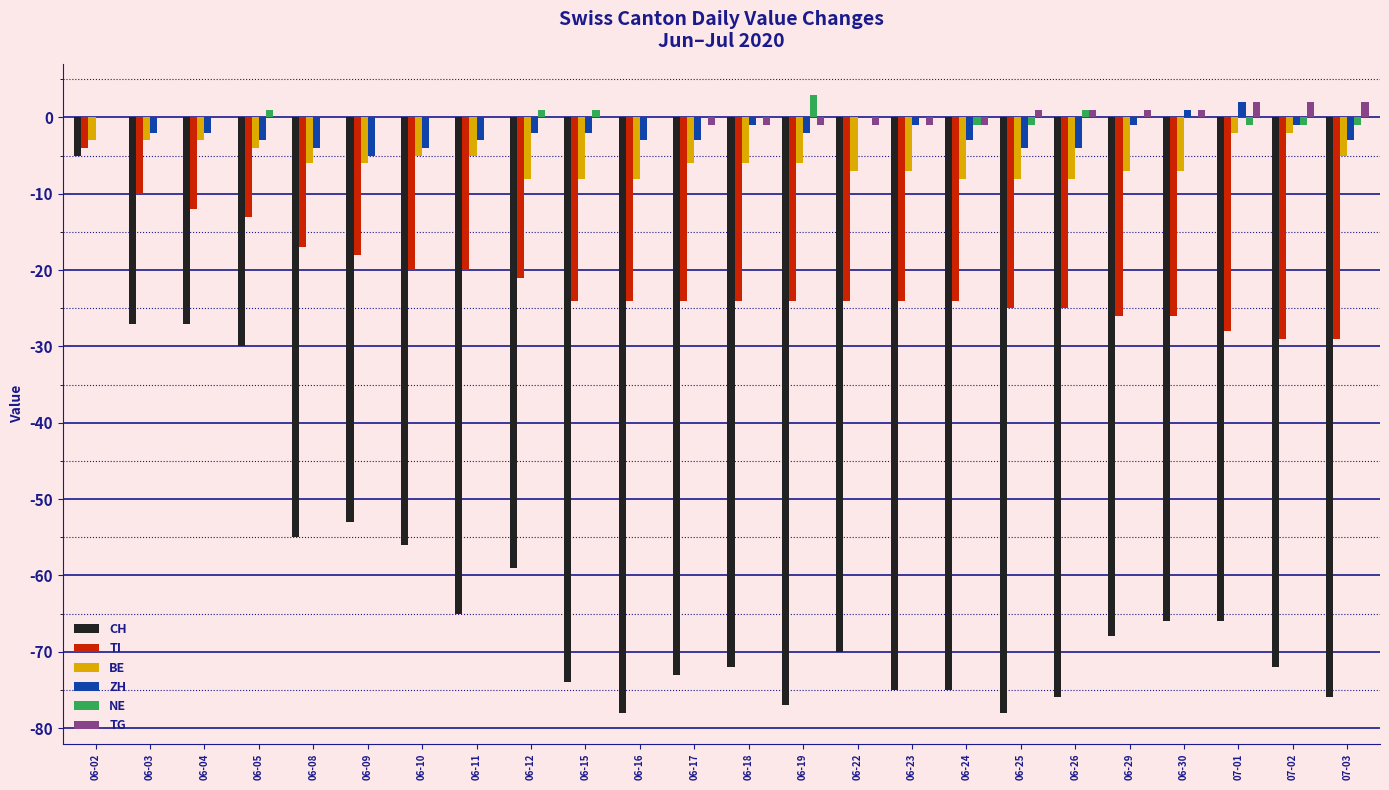

What is the sum of all TI values?

-515